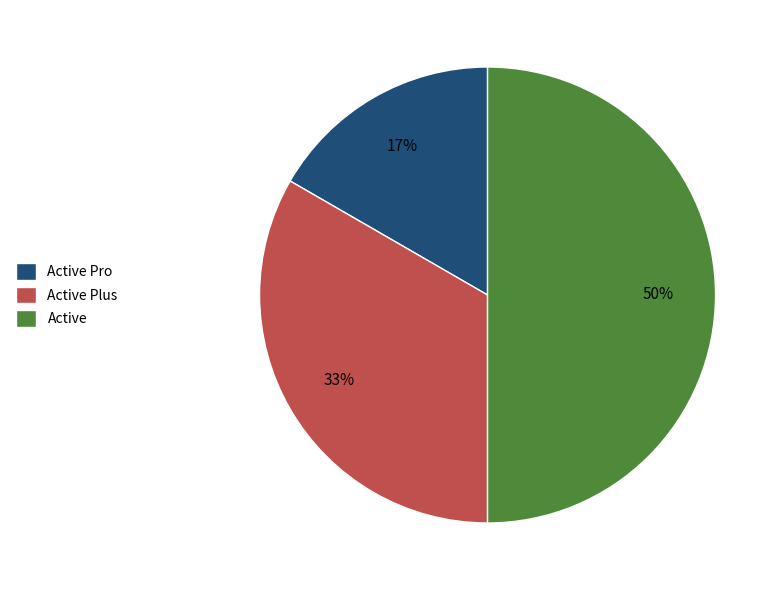

Approximately how many times larger is the value at Active compared to Active Plus?

1.5